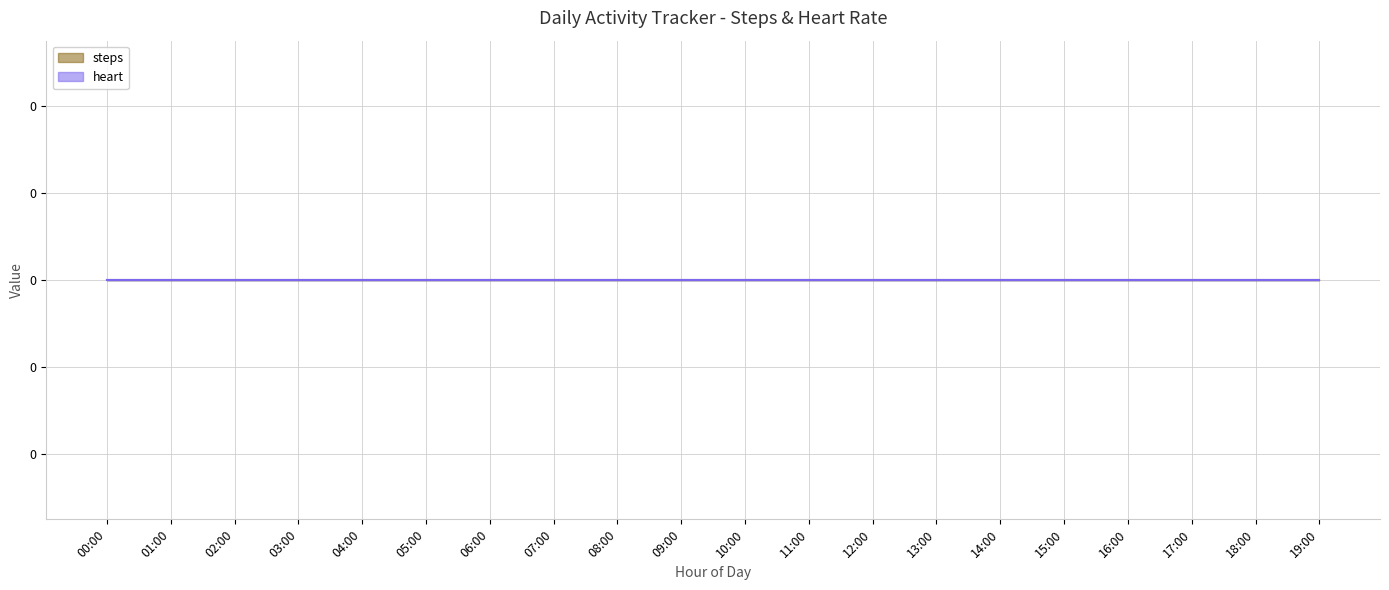

After their last crossing, which series has the higher values: heart or steps?

heart